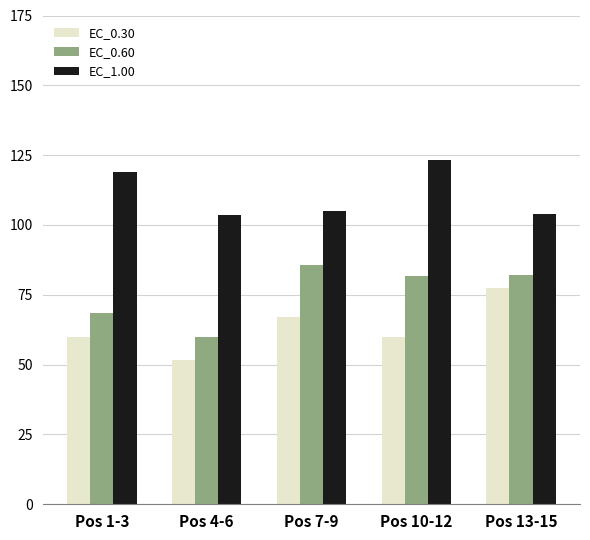

What is the value of the EC_0.60 bar at the 1st from the left?

68.5